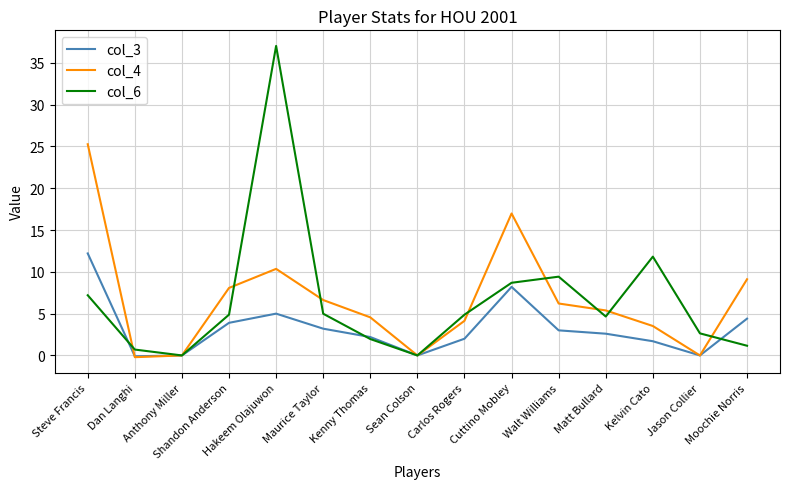

What is the spread (max minus min) of values at Kenny Thomas?

2.6